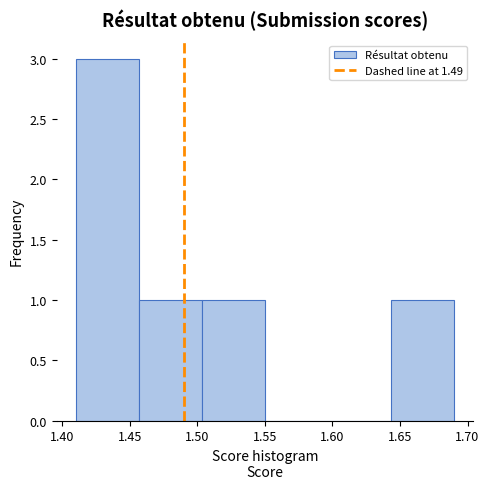

Reading left to right, list every bar in this chart as the range it spans on the x-axis followed by its height. Neither the bar edges nor the heights are printed on the chart, so give them approximately, as read against the axes.

1.410 to 1.455: 3
1.455 to 1.505: 1
1.505 to 1.550: 1
1.550 to 1.595: 0
1.595 to 1.645: 0
1.645 to 1.690: 1